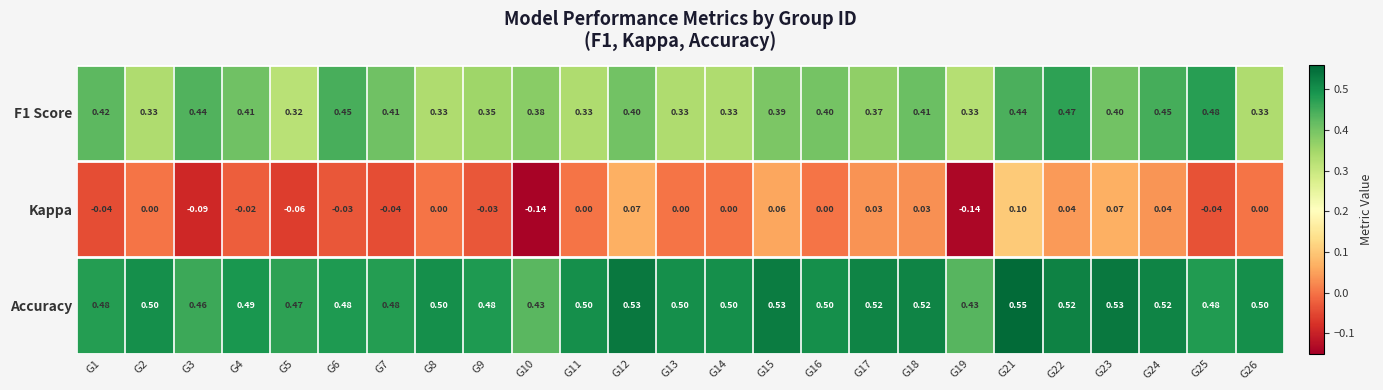

Which series has the widest spread of values?

Kappa